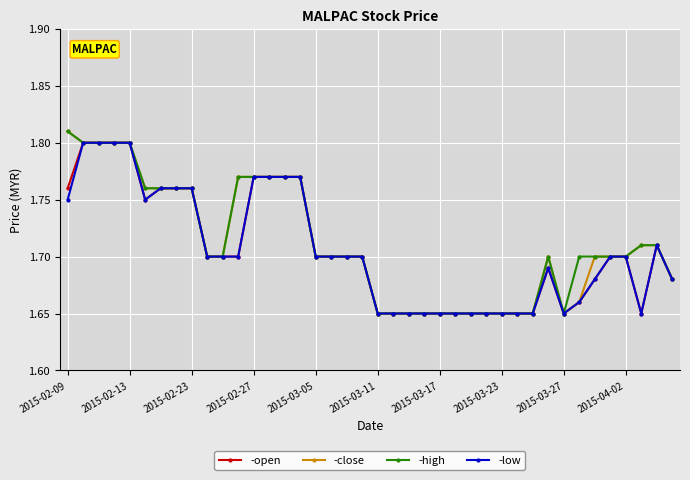

At how many categories does at least one series exceed 1?

40